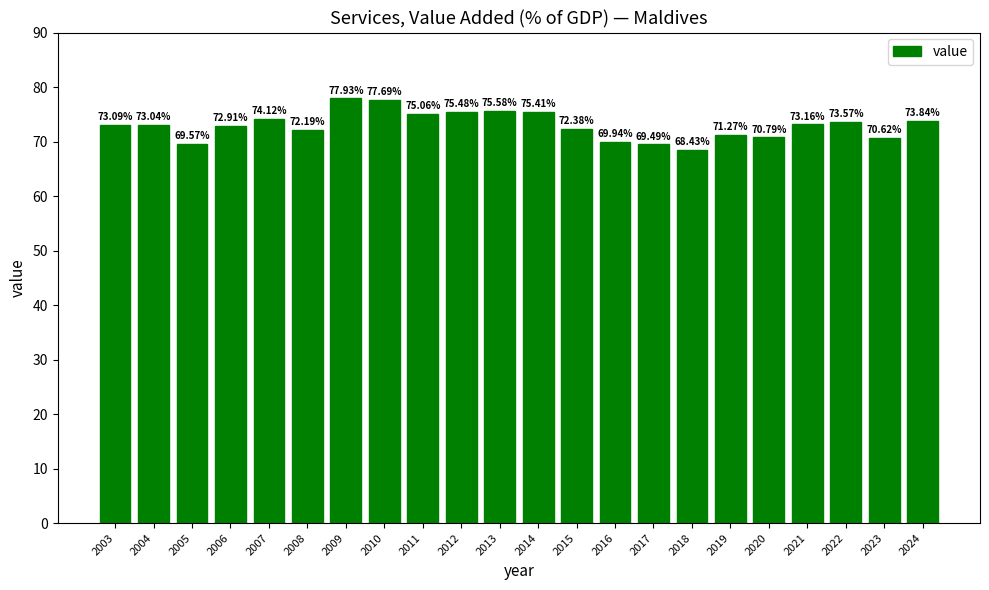

Count the number of values greater than 73.

12